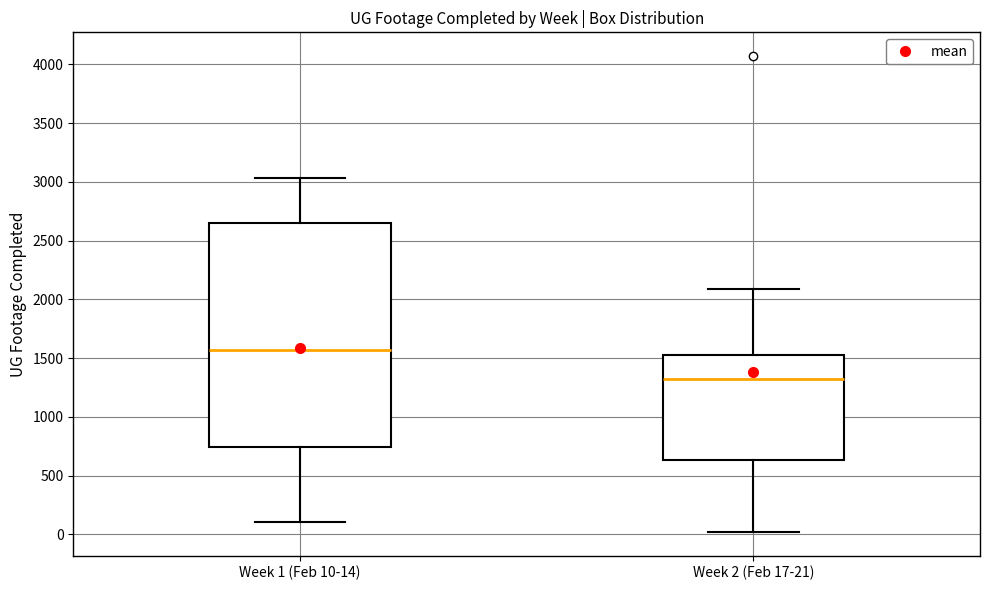

Reading left to right, transcribe this box plot: for each box, give where its median line is, the range the box spans, and where its two whiskers end, as read against the y-axis. The values are not printed on the chart, so give them approximately, as read against the axis.

Week 1 (Feb 10-14): median 1550, box 750 to 2650, whiskers 100 to 3050
Week 2 (Feb 17-21): median 1300, box 650 to 1550, whiskers 0 to 2100